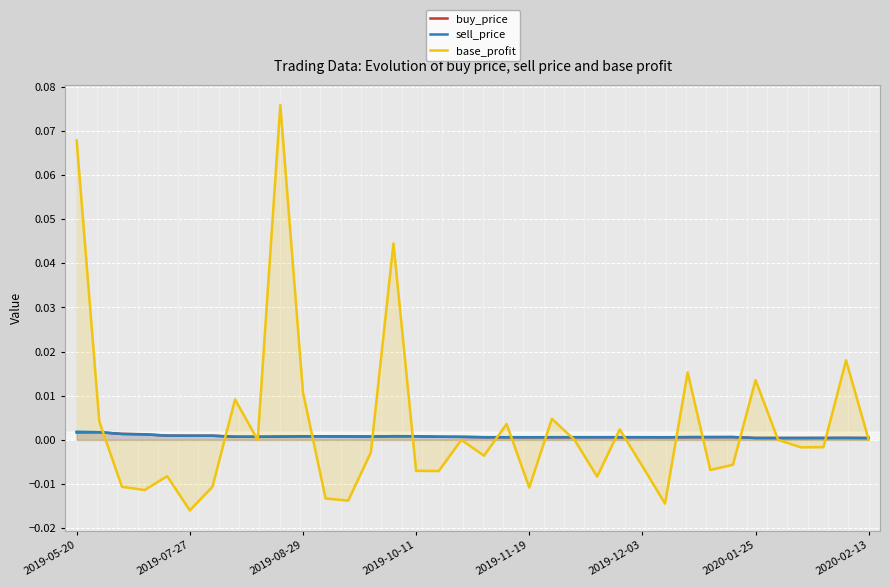

Rank the series at 34 from highest to lowest value.

base_profit, sell_price, buy_price